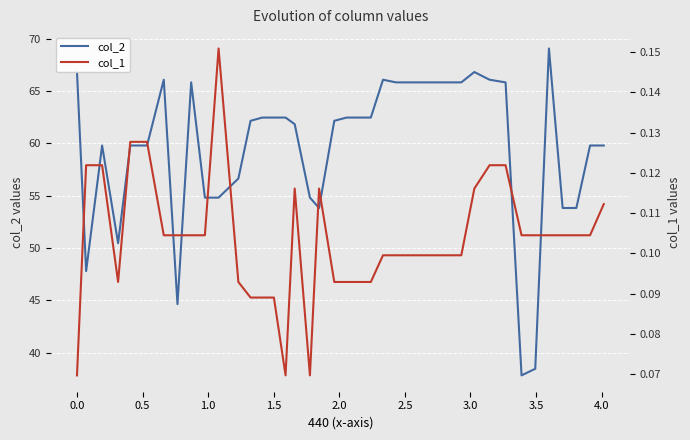

What is the highest value of the col_2 series?

69.1